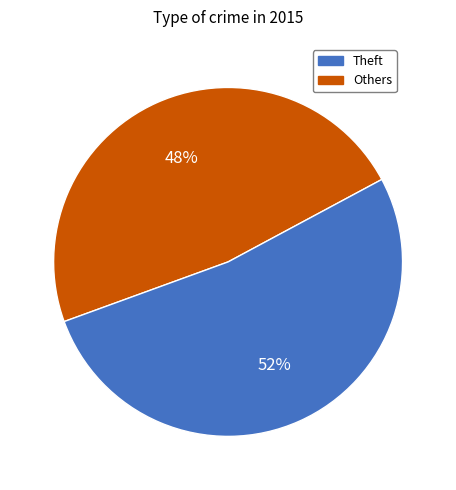

How many slices are in this pie chart?

2